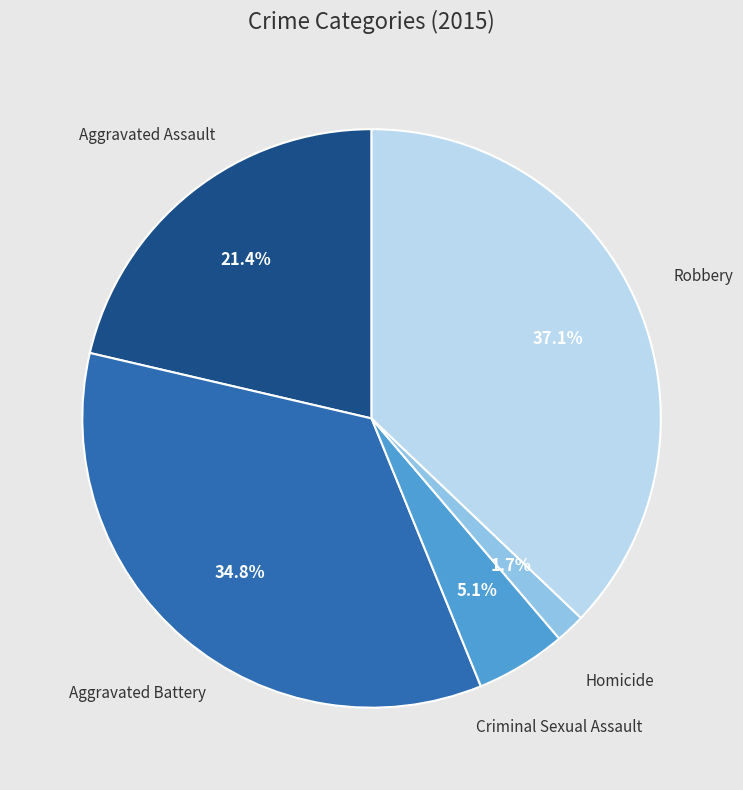

Is there any slice that represents more than half of the pie?

No